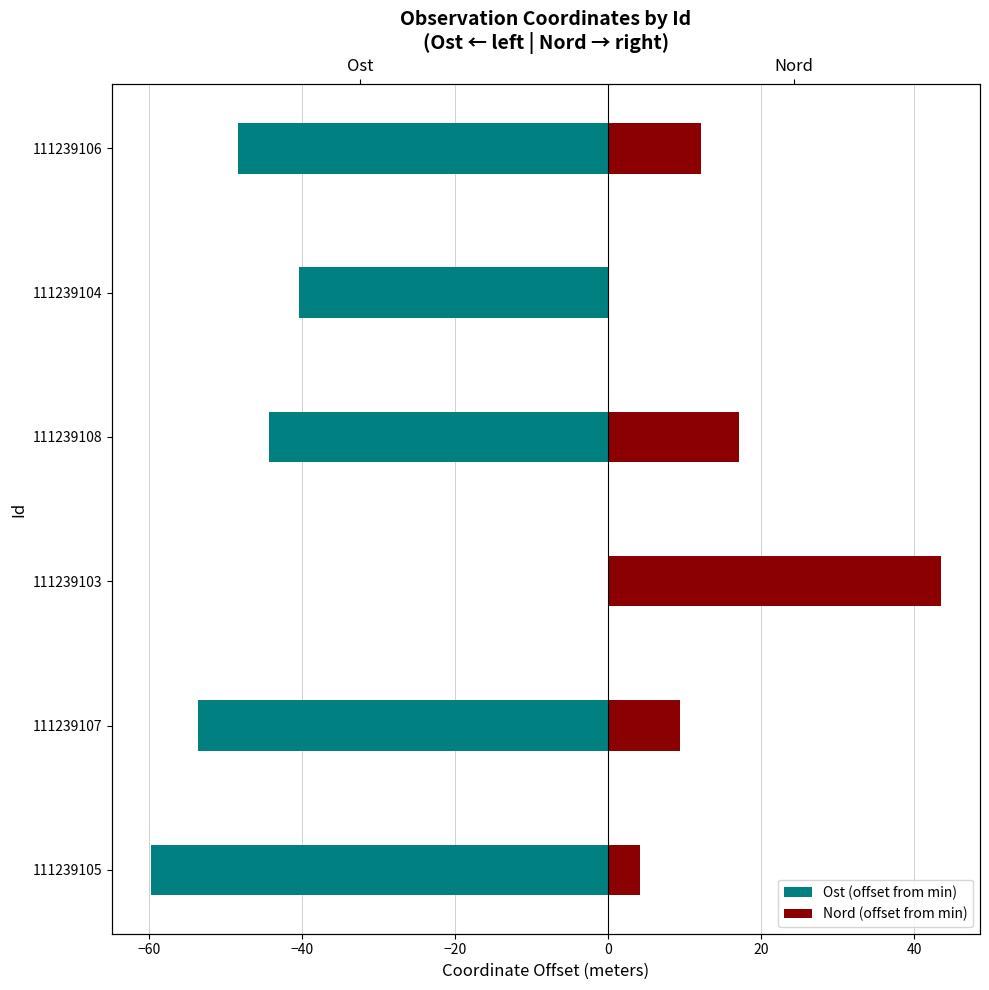

What is the difference between the highest and lowest values at 111239106?

60.5